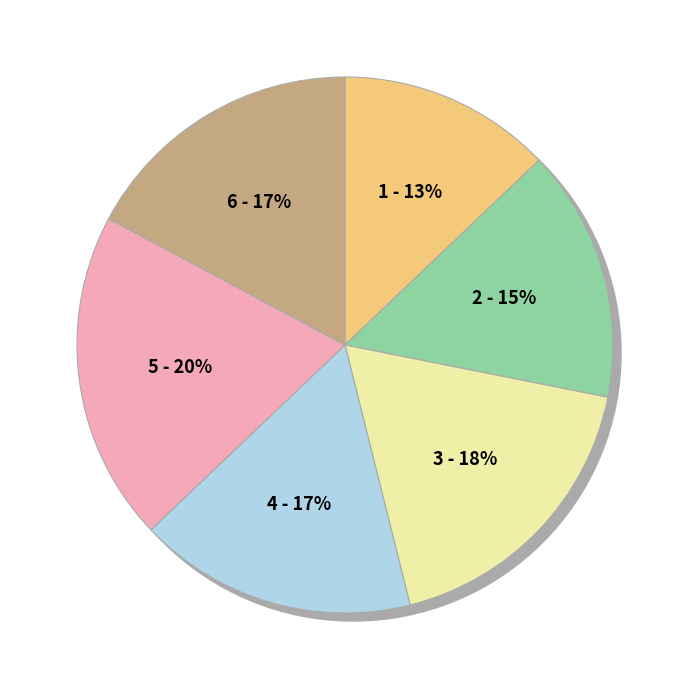

Is it true that 3 is 9% of the pie?

False